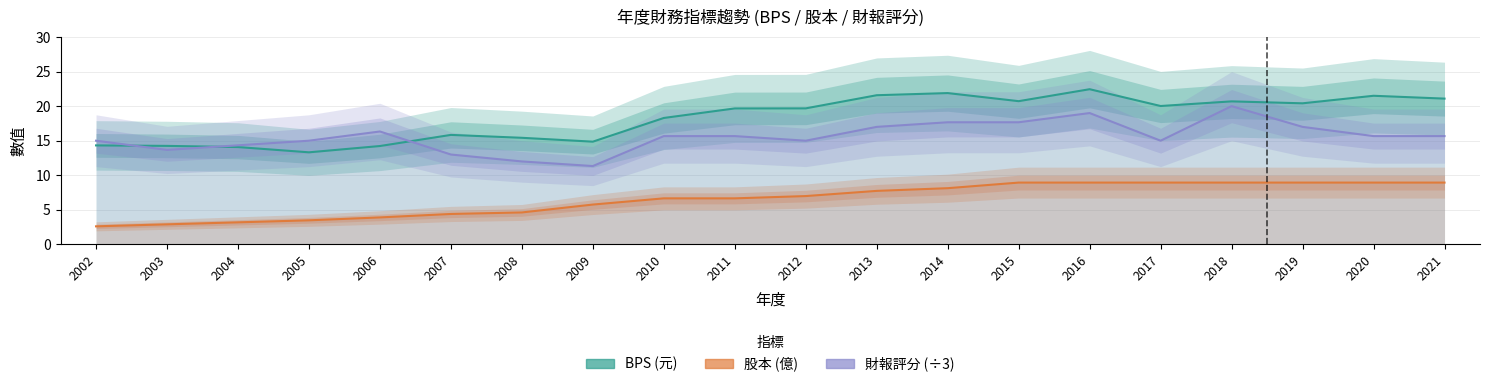

What is the difference between the maximum and minimum values in the 財報評分 (÷3) series?

8.7